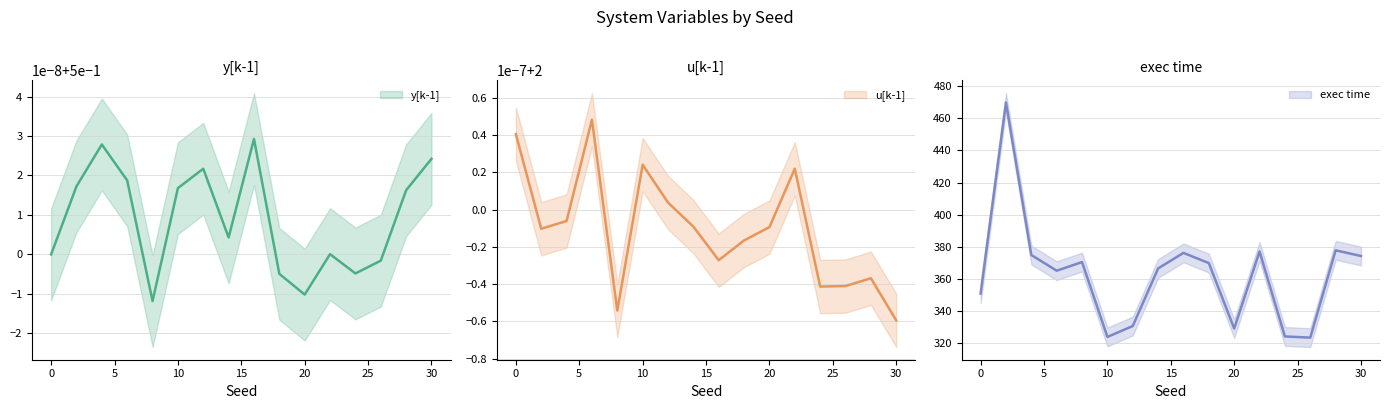

True or false: exec time and y[k-1] cross at least once.

False